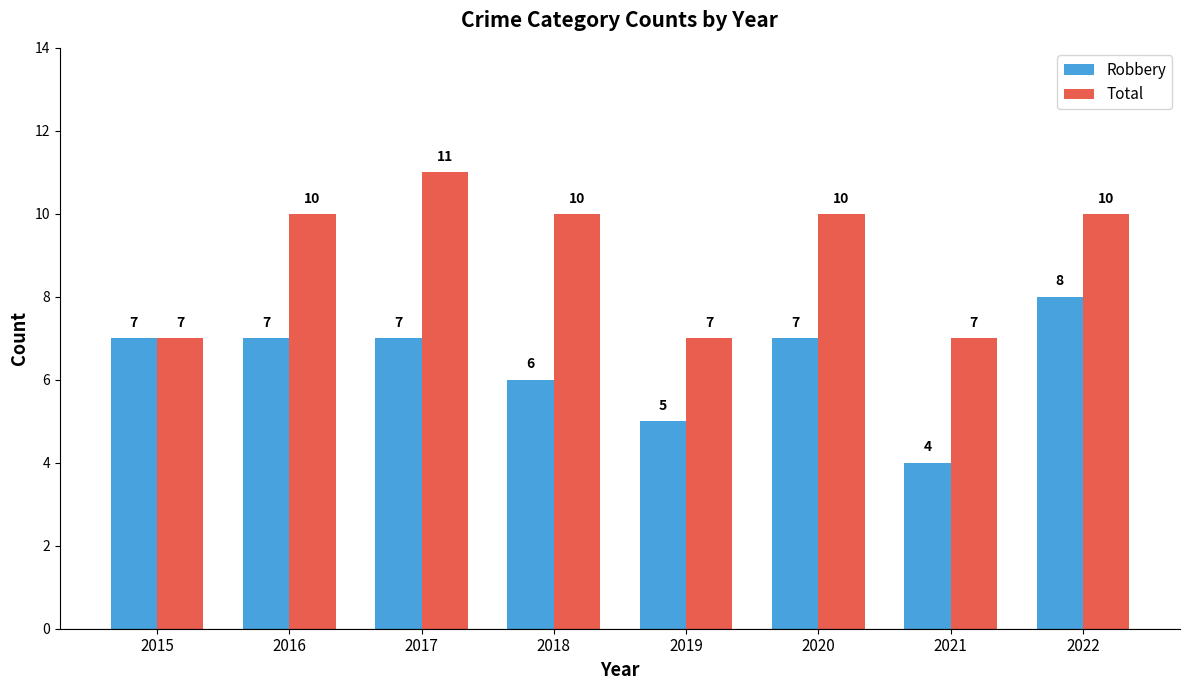

What is the maximum value for Robbery?

8